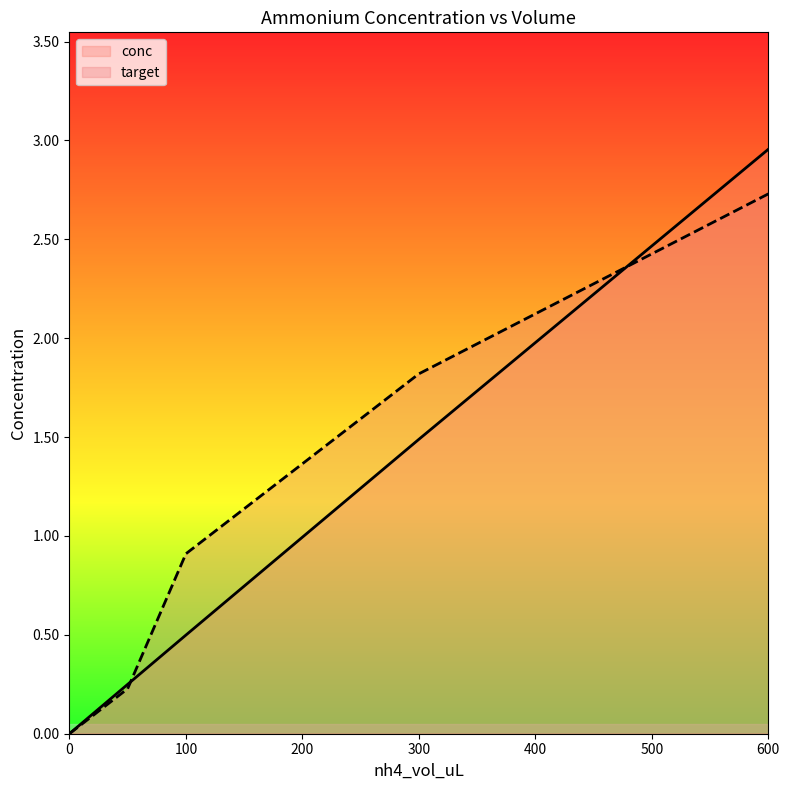

What is the value of the conc point at the 3rd from the left?

0.5